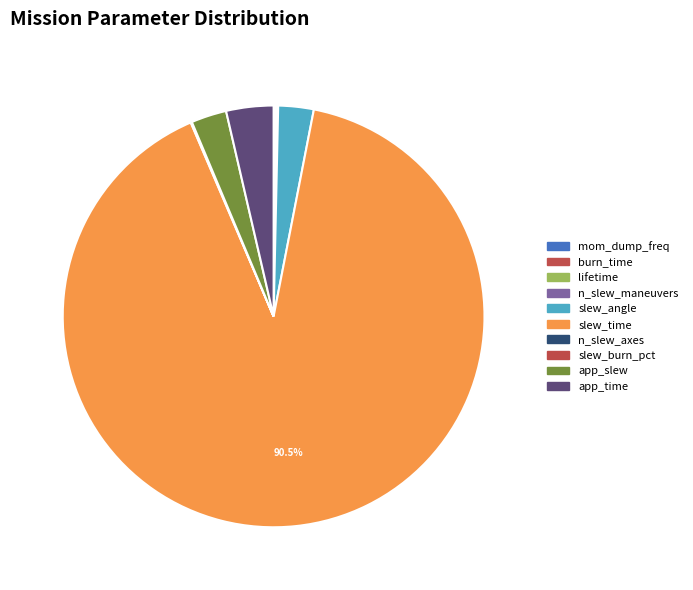

Rank the categories by value from lowest to highest.

slew_burn_pct, mom_dump_freq, burn_time, n_slew_axes, lifetime, n_slew_maneuvers, slew_angle, app_slew, app_time, slew_time